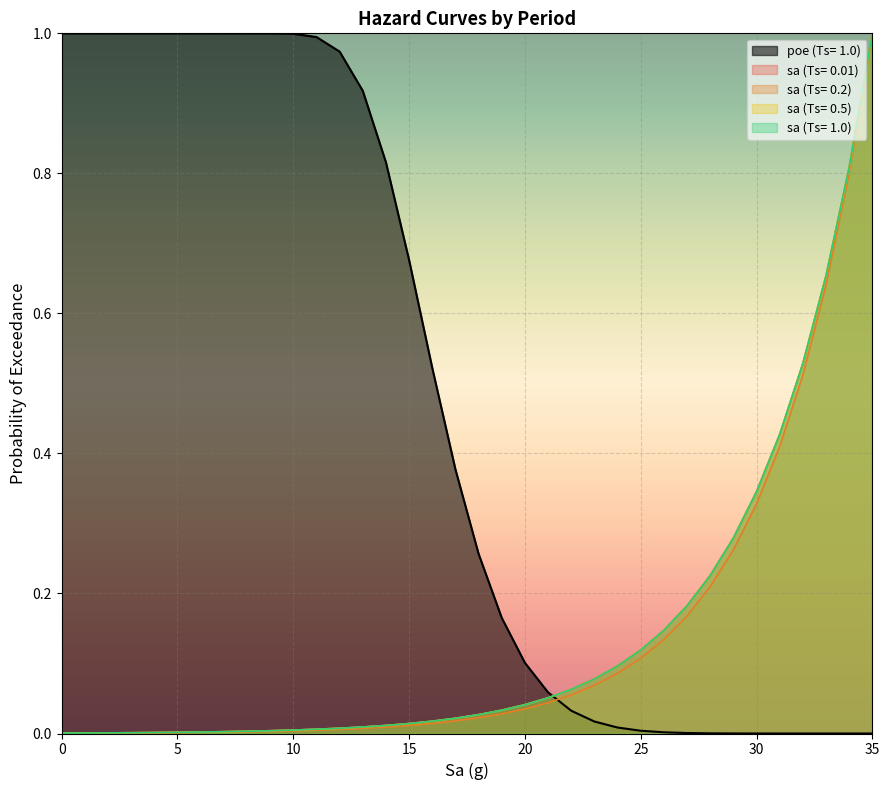

True or false: sa (Ts= 0.01) has more than 2 points higher than both neighbors.

False